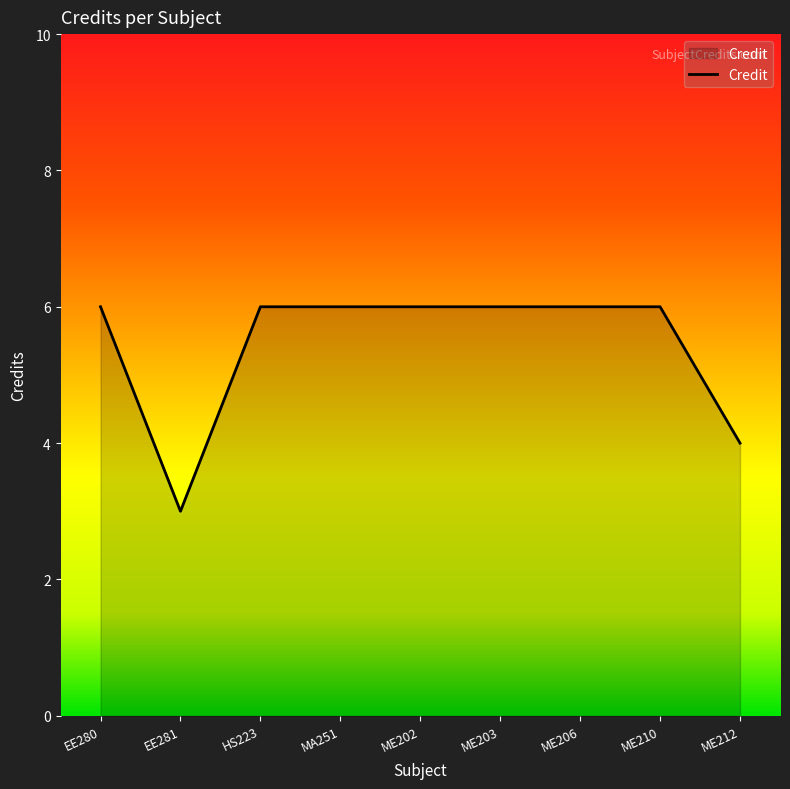

True or false: the data shows 10 at ME206.

False